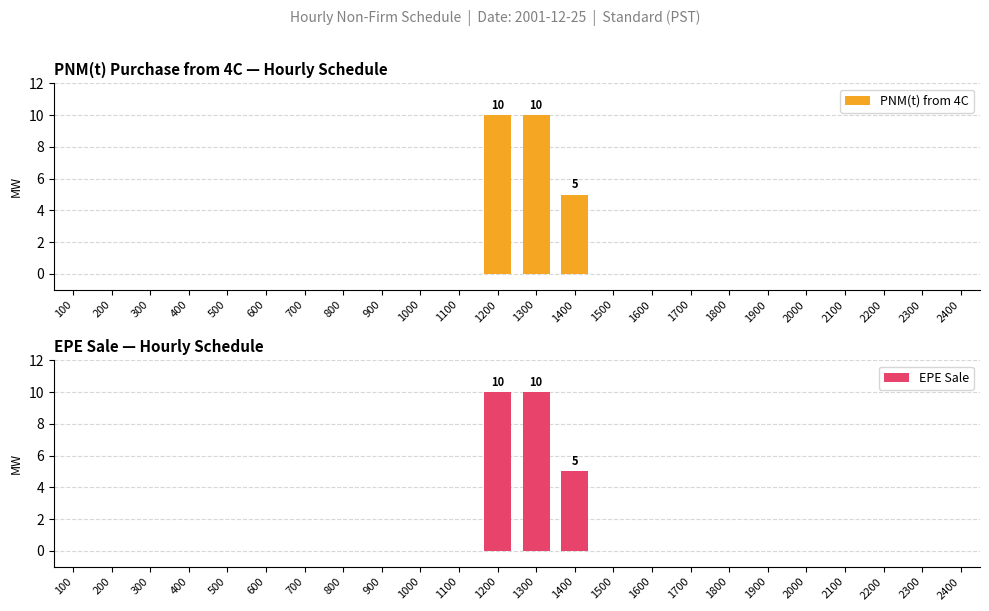

The PNM(t) from 4C series shows 6 at 1100. True or false?

False